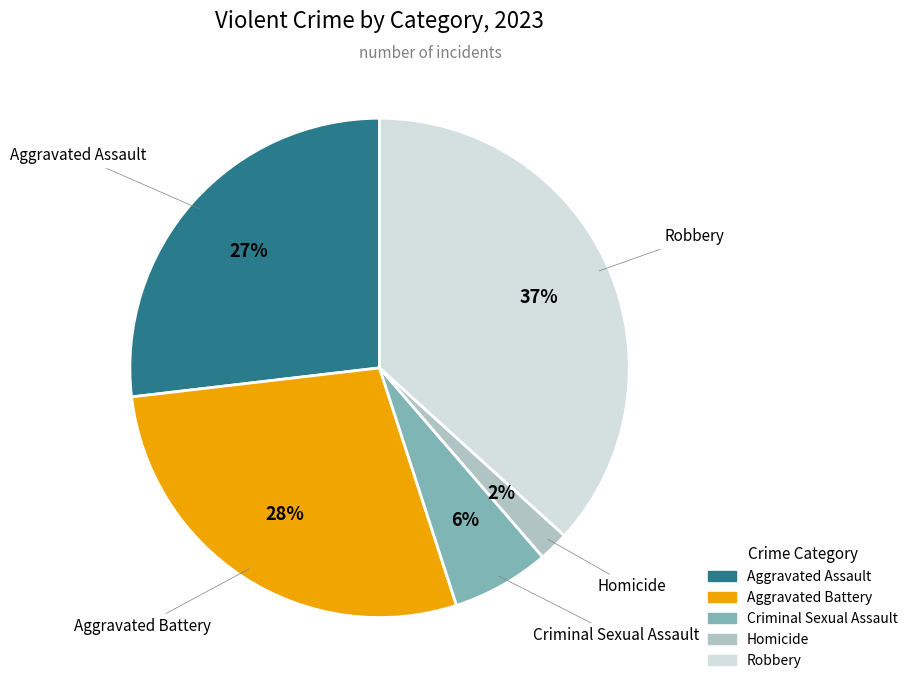

Is there any slice that represents more than half of the pie?

No